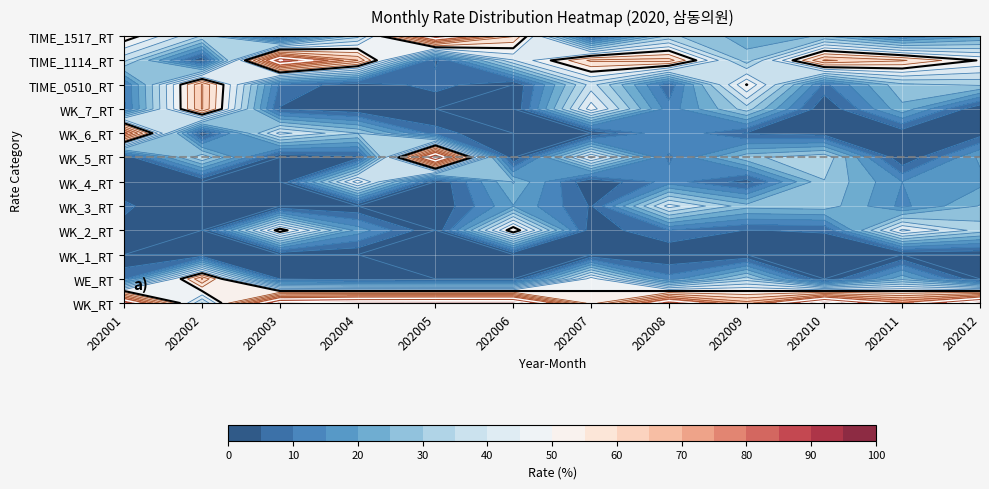

What is the sum of all 202012 values?

300.0